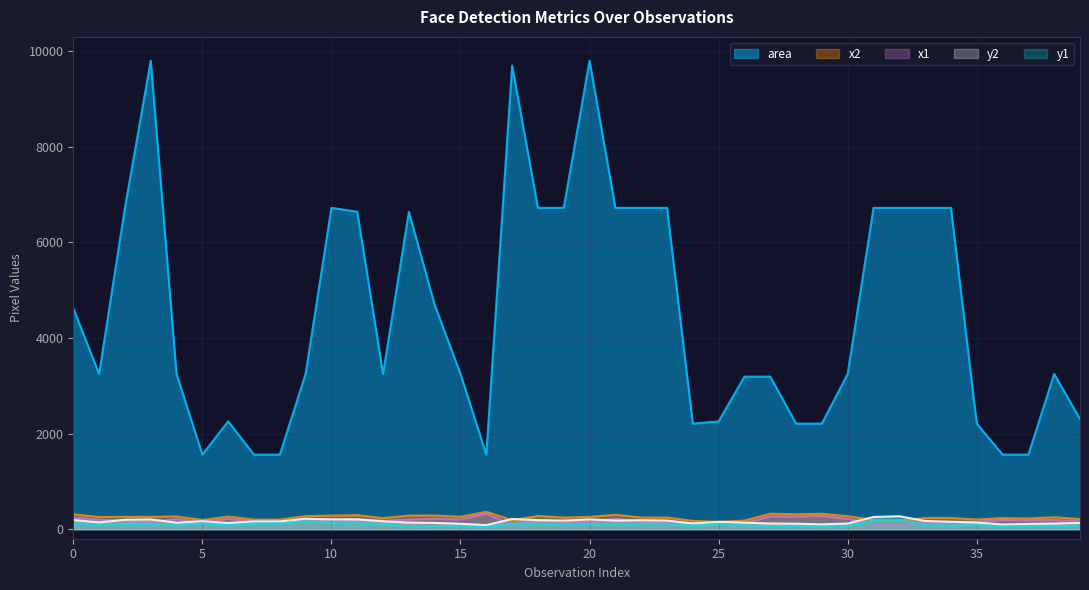

Rank the series at 34 from lowest to highest value.

y1, x1, y2, x2, area